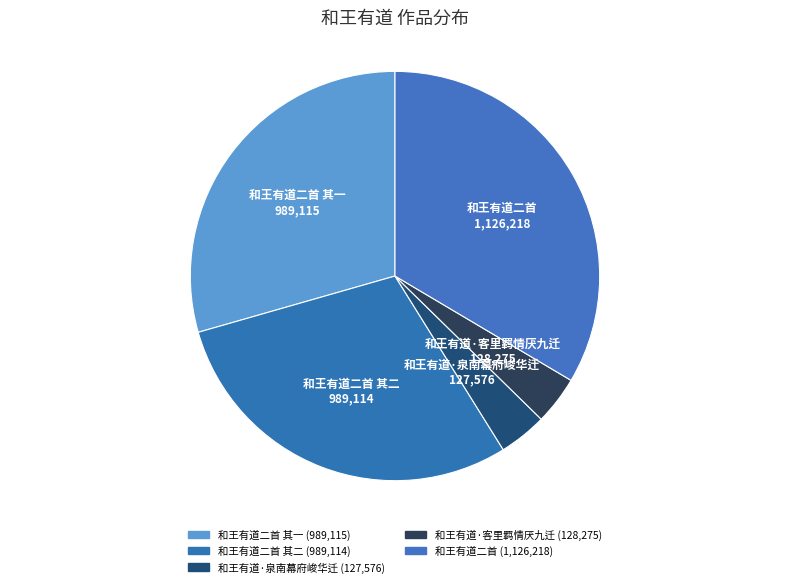

Does 和王有道二首 其一 account for over 50% of the chart?

No